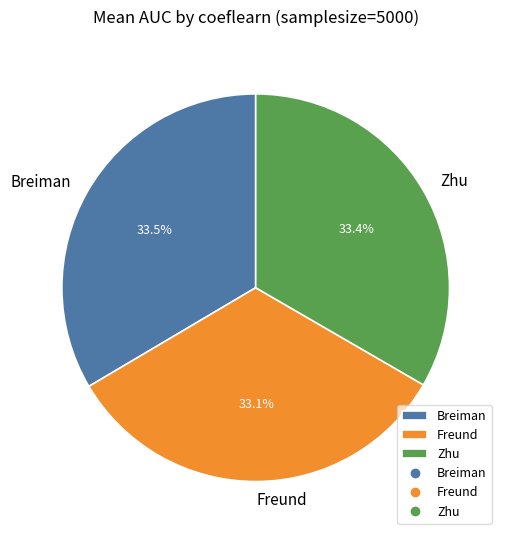

Do Breiman and Zhu together represent more than half of the pie?

Yes